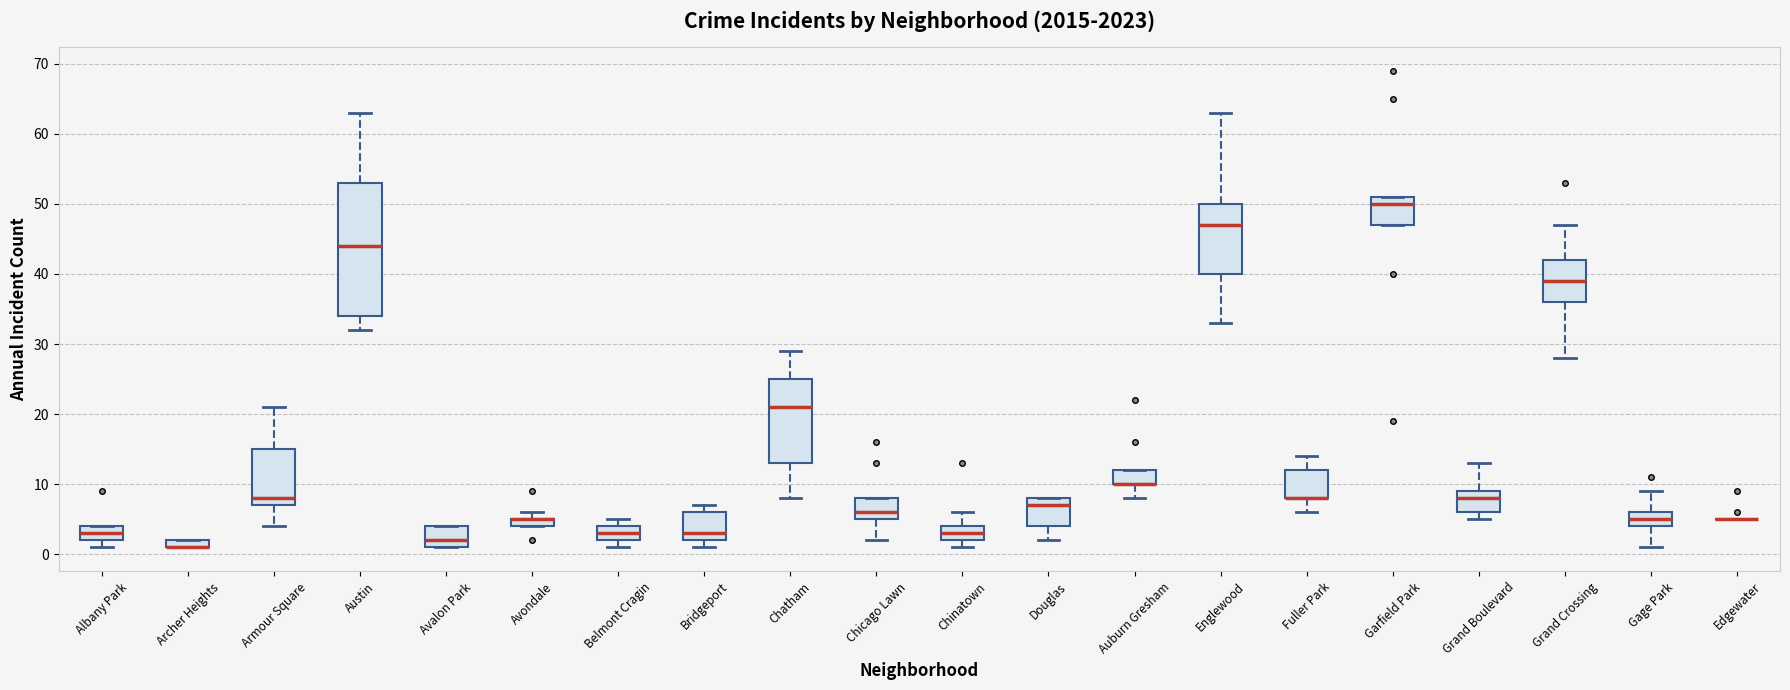

Where is the upper edge of the box for Belmont Cragin on the y-axis? The values are not printed on the chart, so give them approximately, as read against the axis.

4